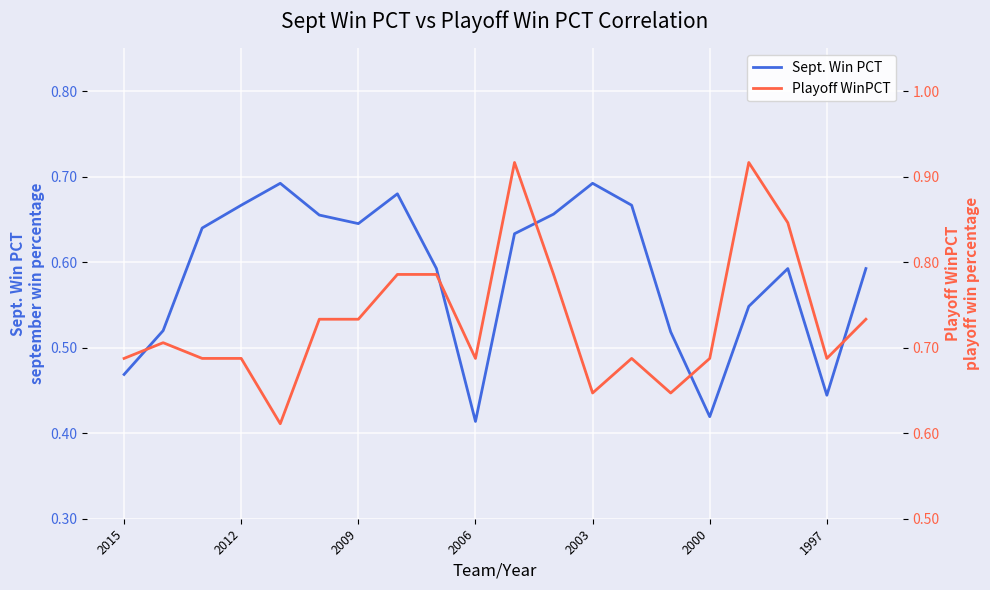

Rank the series at 7 from highest to lowest value.

Playoff WinPCT, Sept. Win PCT